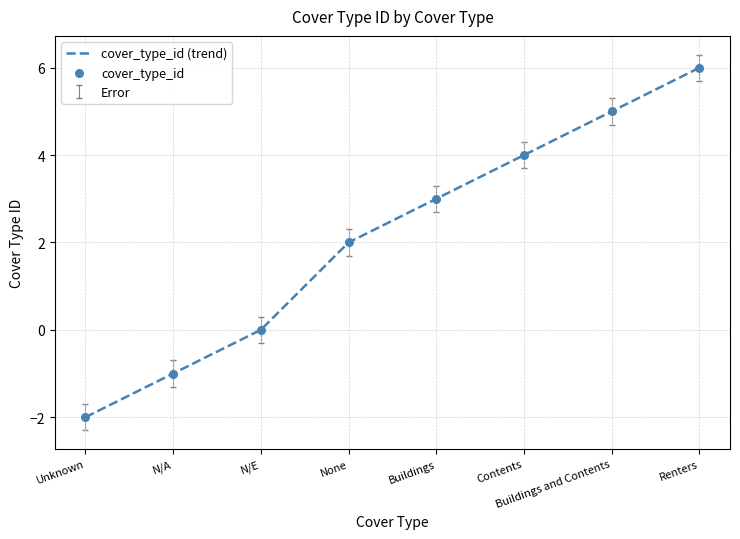

What is the change in value from None to Renters?

+4